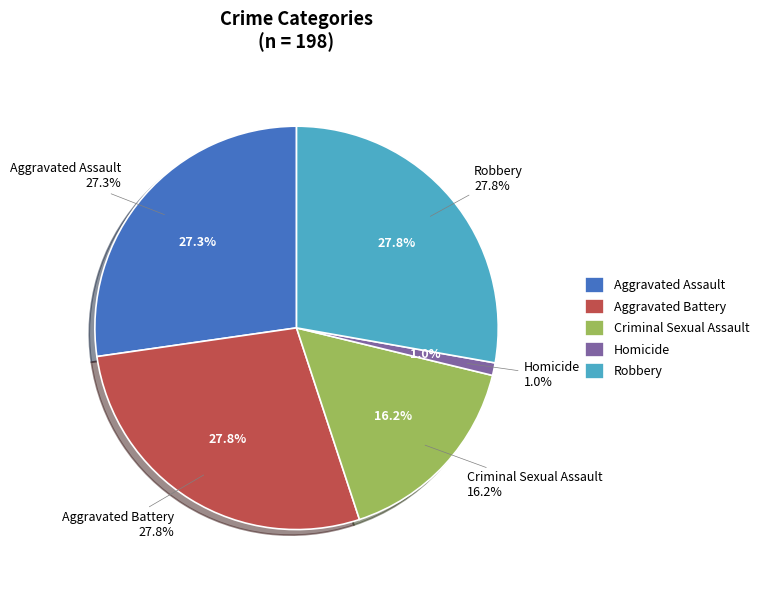

Rank the categories by value from highest to lowest.

Aggravated Battery, Robbery, Aggravated Assault, Criminal Sexual Assault, Homicide